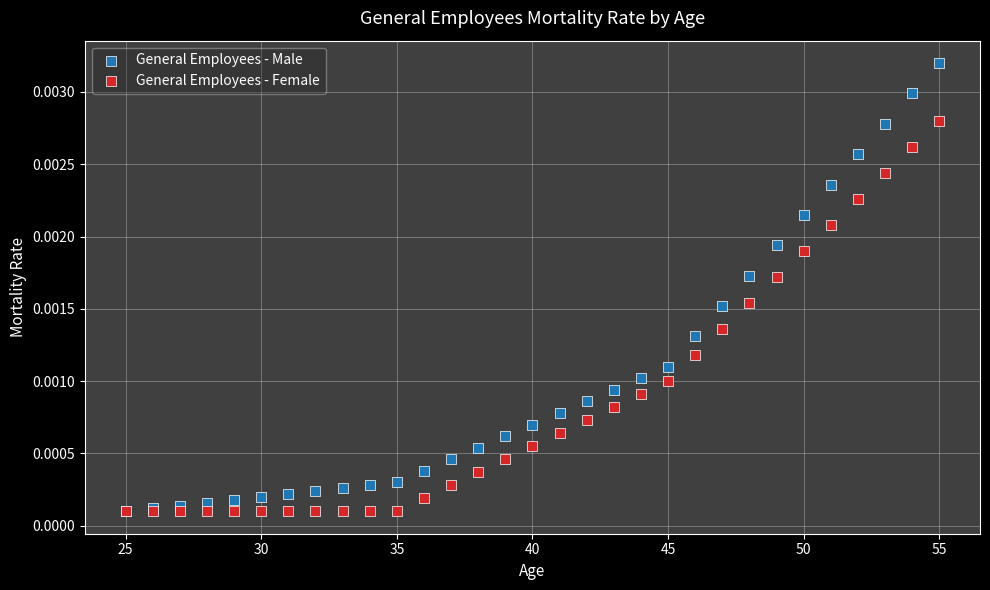

What are all the series names shown in the legend?

General Employees - Male, General Employees - Female